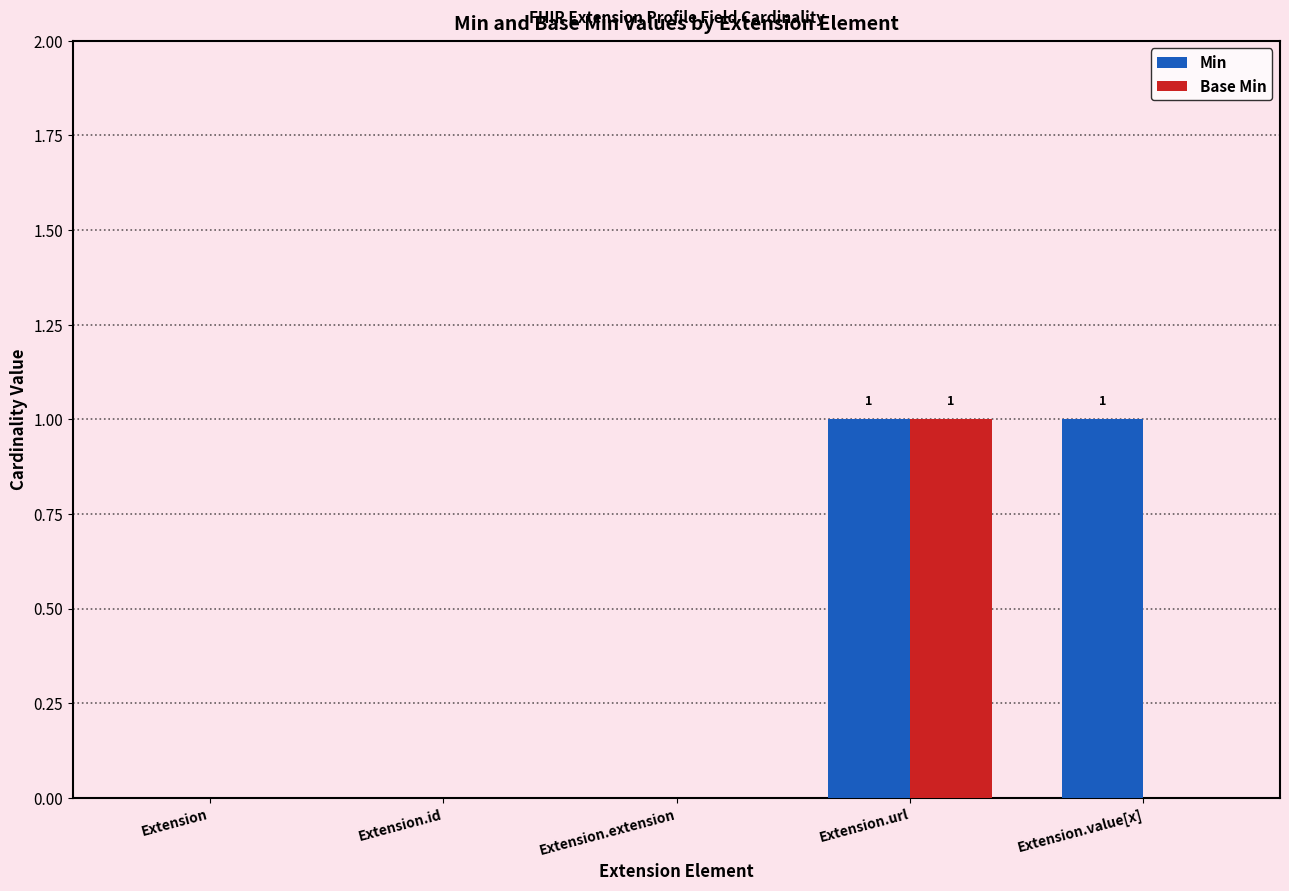

At which category is the sum across all series the highest?

Extension.url